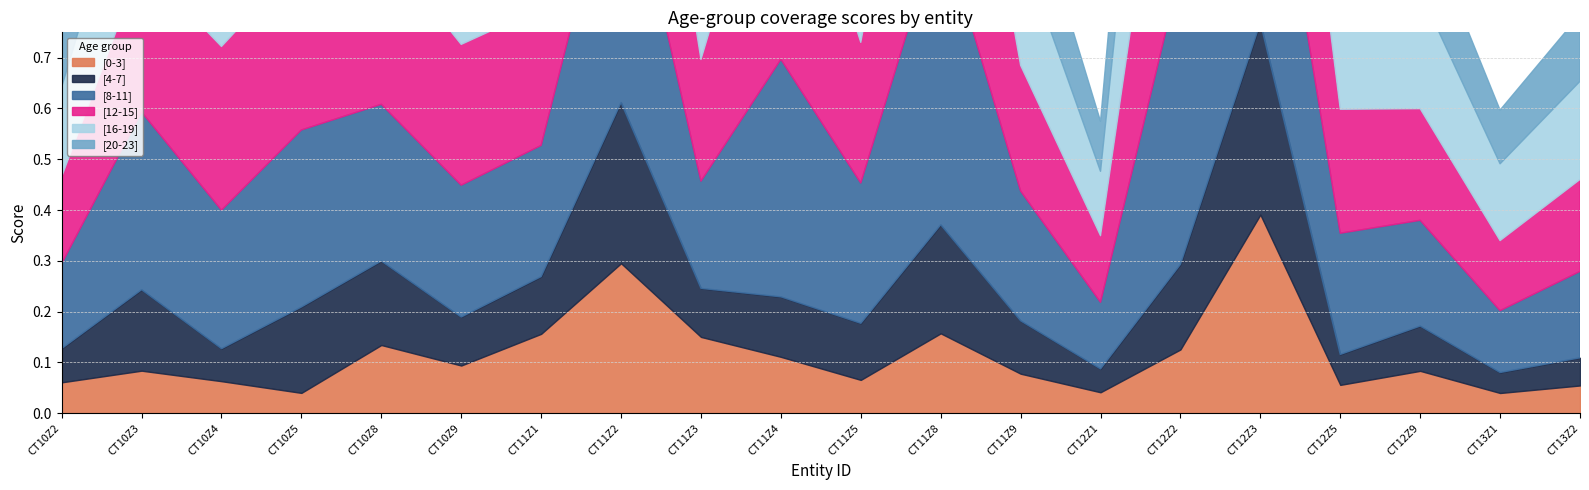

Is it true that [0-3] equals 0.2 at CT10Z8?

False